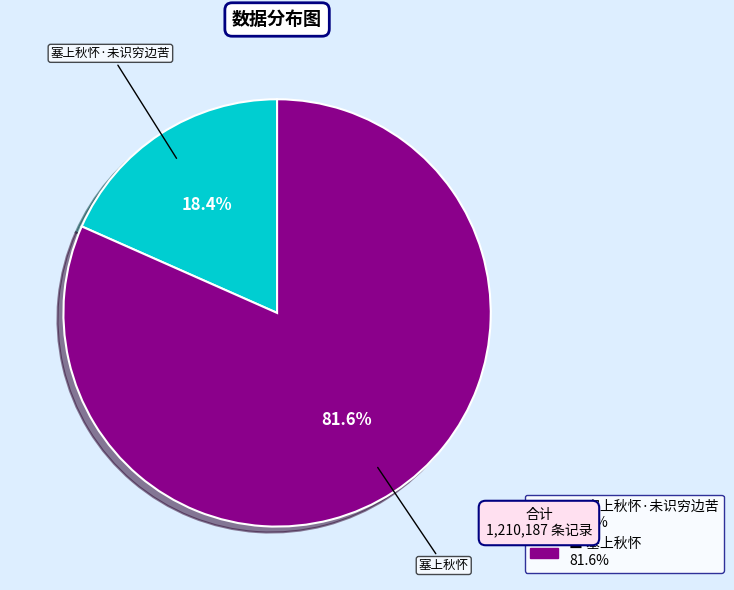

Is there a majority slice in this chart?

Yes